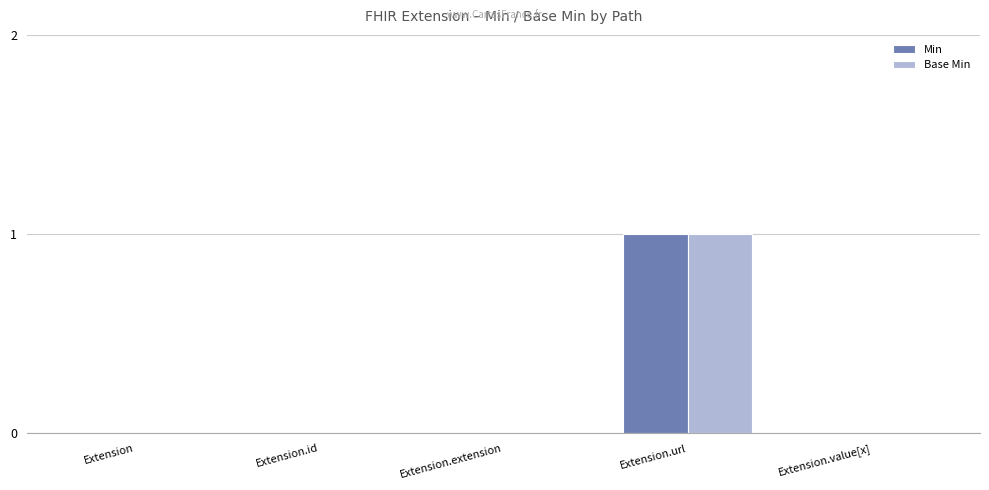

True or false: Min has a value of 0 at Extension.extension.

True